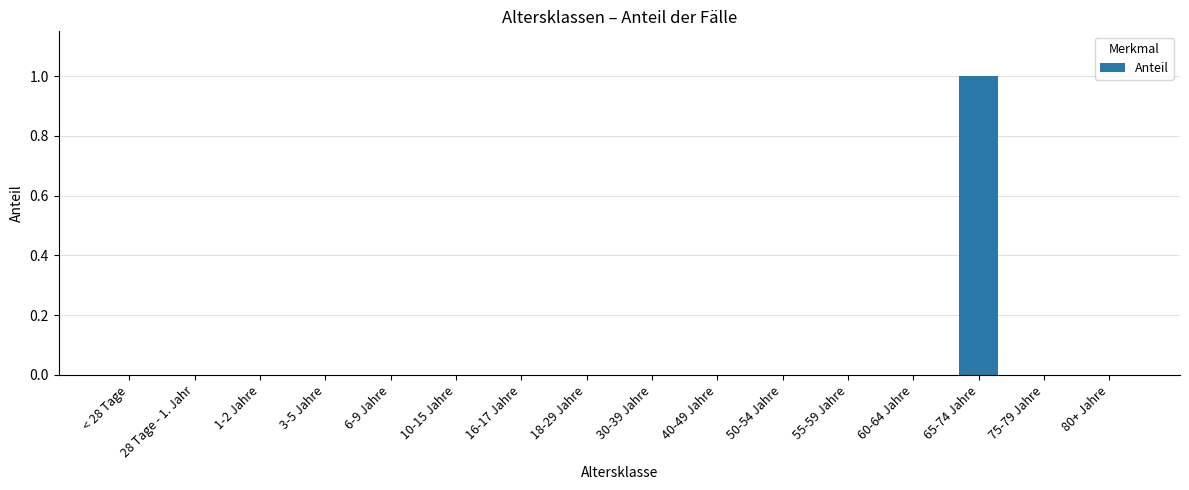

What is the sum of all values?

1